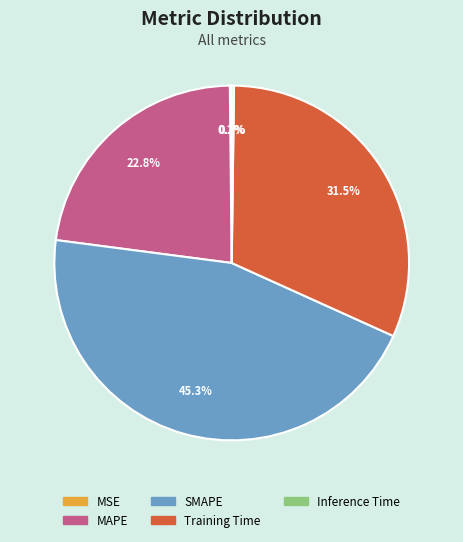

Is there any slice that represents more than half of the pie?

No